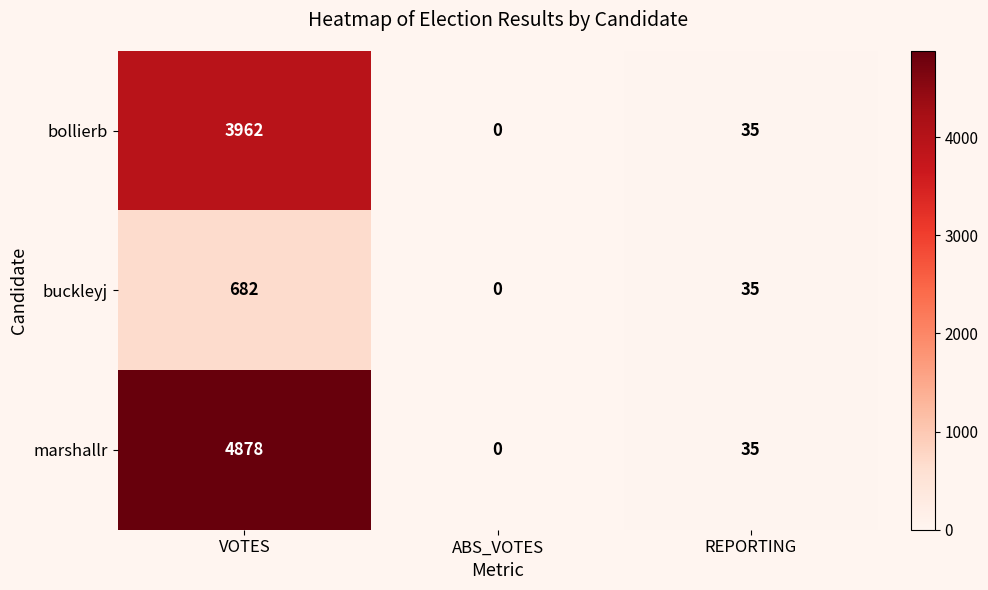

List the series in order of their overall mean, lowest first.

buckleyj, bollierb, marshallr